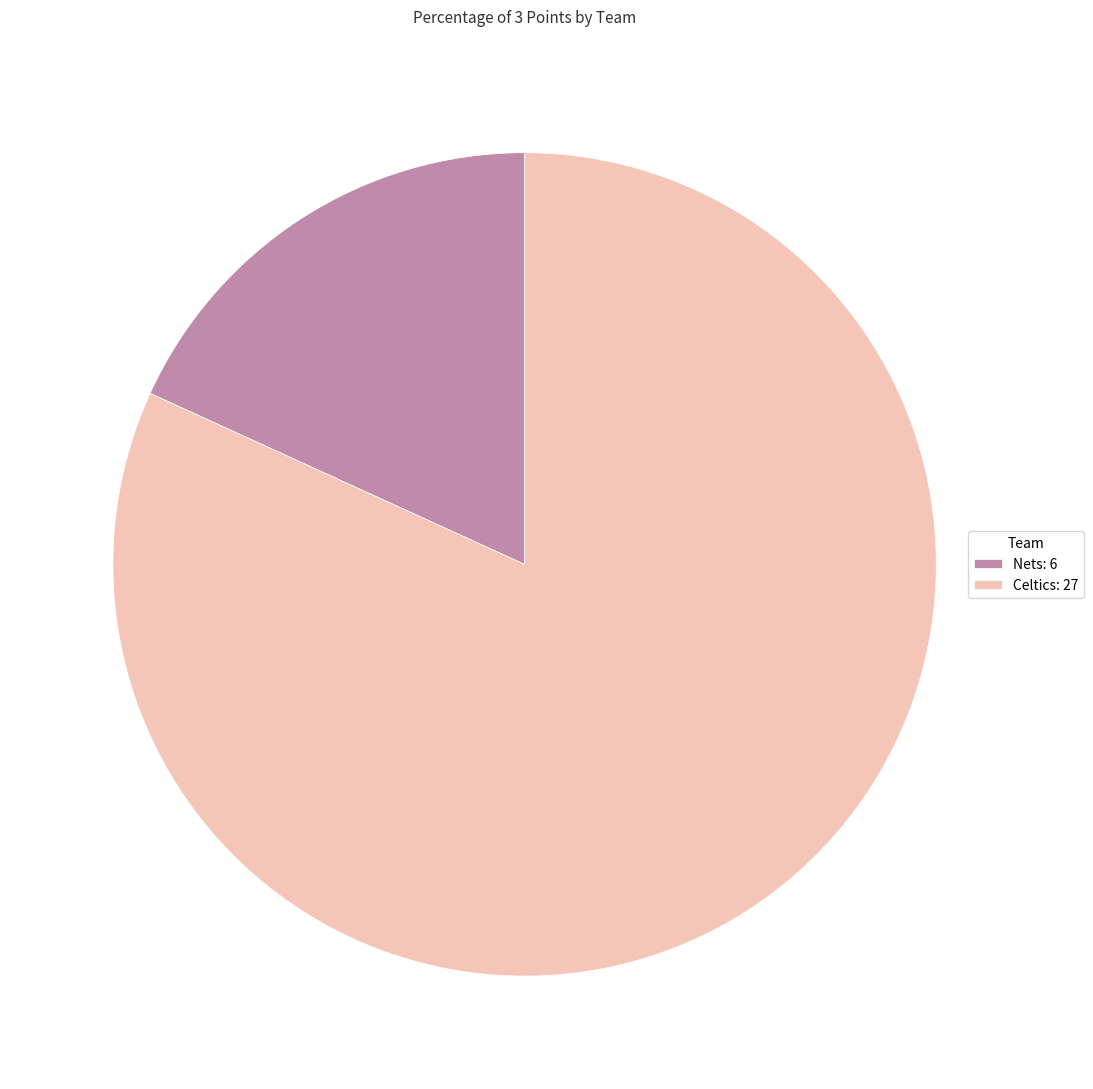

Is there any slice that represents more than half of the pie?

Yes